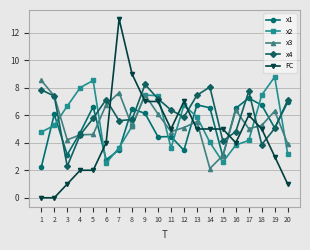

The x4 series shows 8.1 at 14. True or false?

True